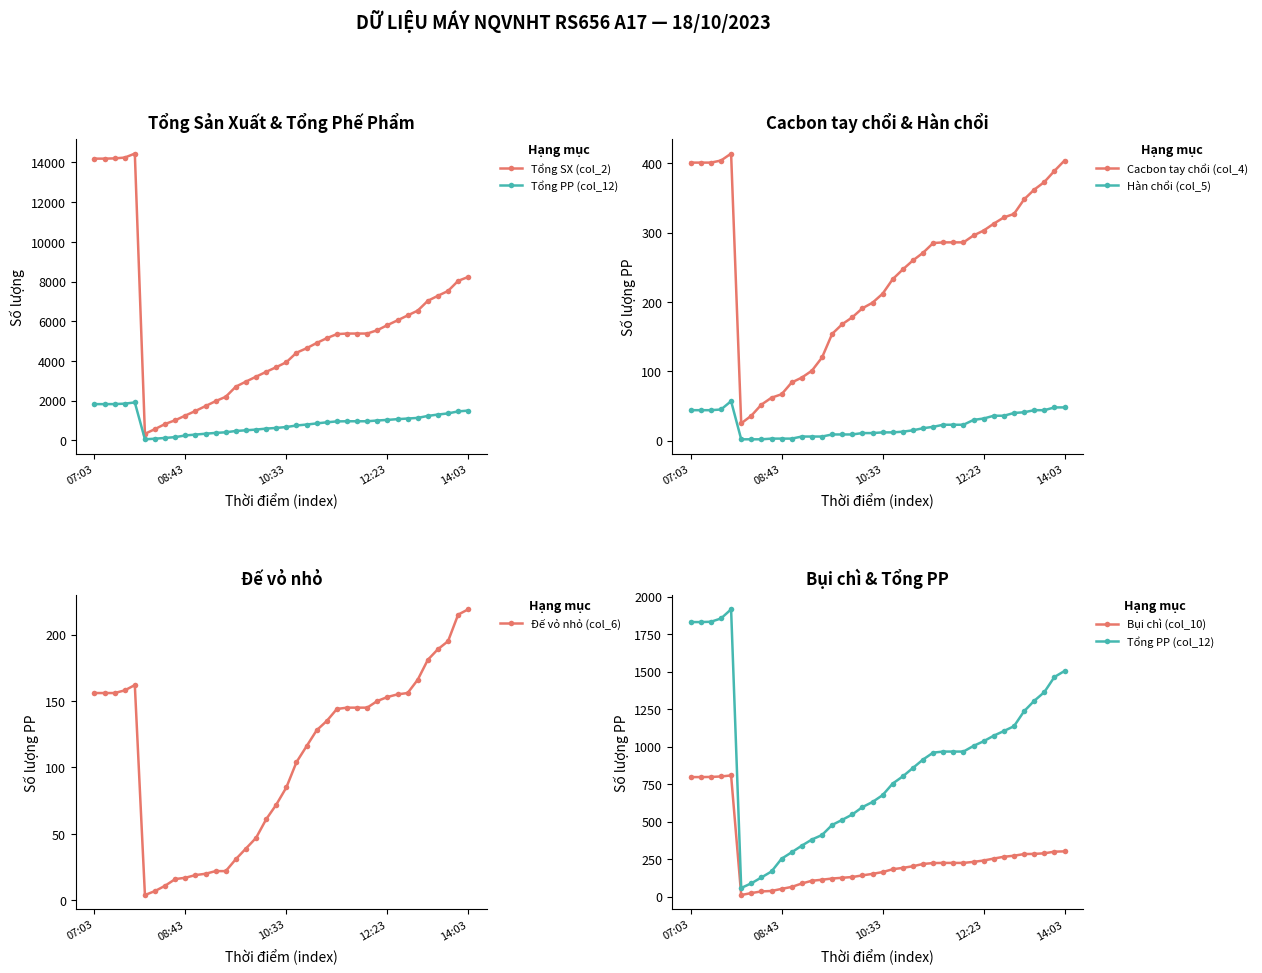

True or false: Cacbon tay chổi (col_4) and Hàn chổi (col_5) intersect in this chart.

False